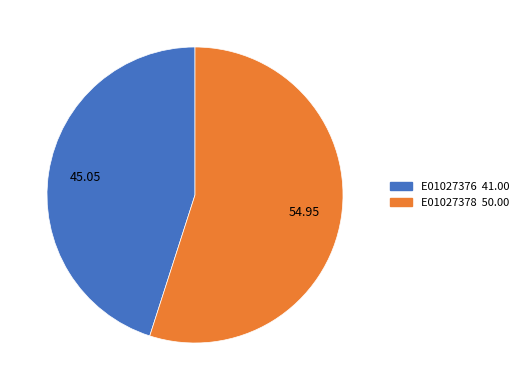

Count the number of slices in the pie.

2